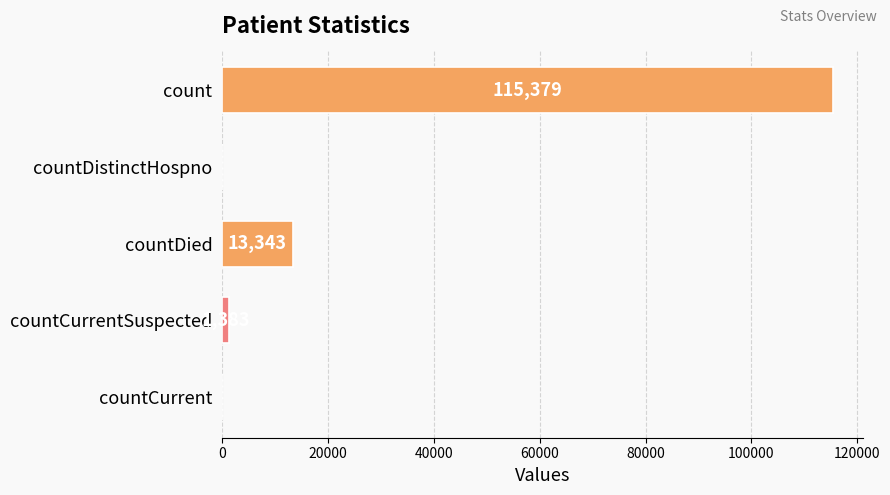

True or false: the data shows 0 at countCurrent.

True